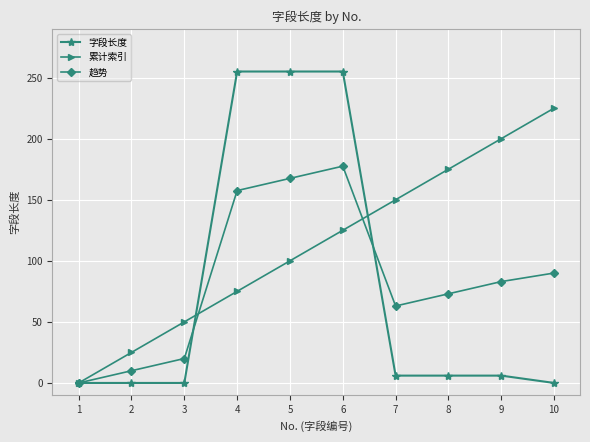

The 累计索引 series shows 150.0 at 7. True or false?

True